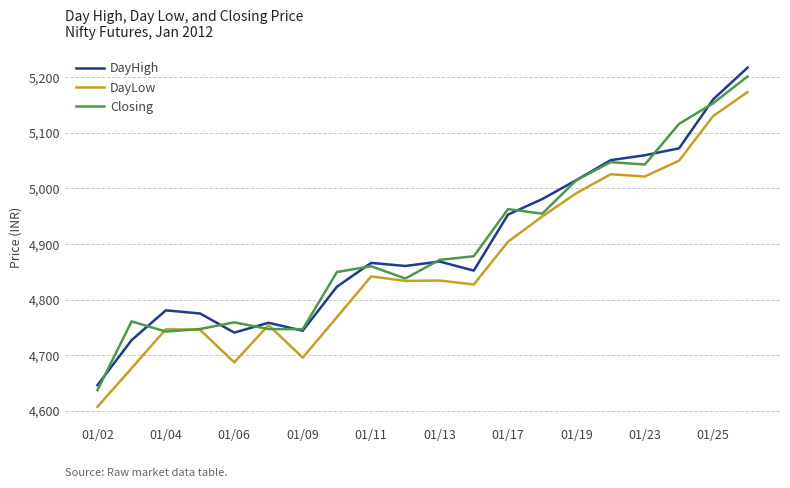

Which series has the largest range (max minus min)?

DayHigh